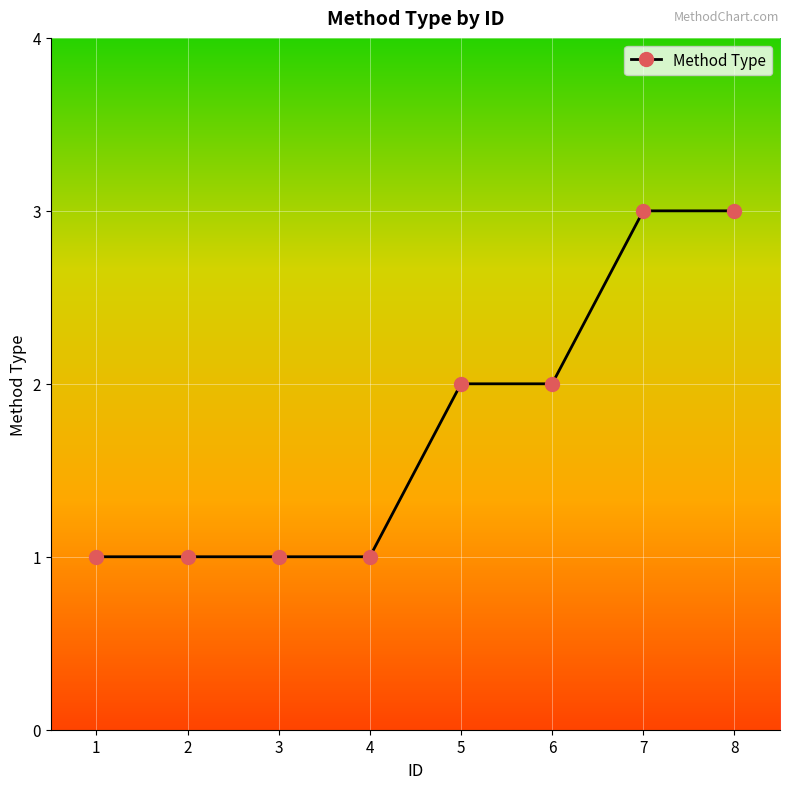

True or false: the data shows 1 at 1.

True